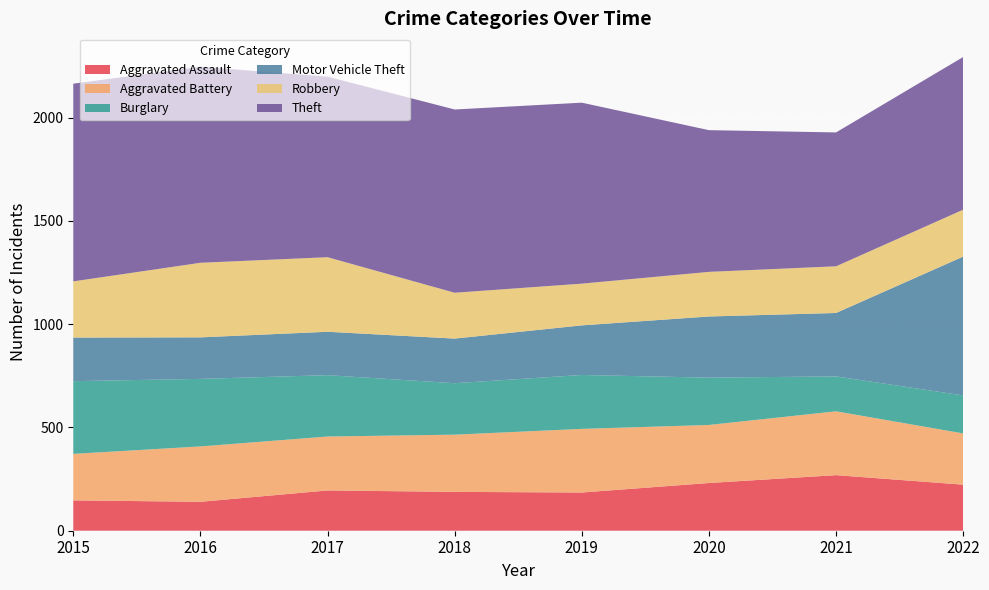

Reading left to right, extract all data points from this chart.

Aggravated Assault: 147	140	195	188	185	231	269	223
Aggravated Battery: 225	268	261	277	308	281	309	248
Burglary: 352	327	297	249	261	229	169	184
Motor Vehicle Theft: 211	201	210	216	240	296	307	672
Robbery: 272	361	361	222	202	216	226	227
Theft: 957	949	874	887	876	686	648	739